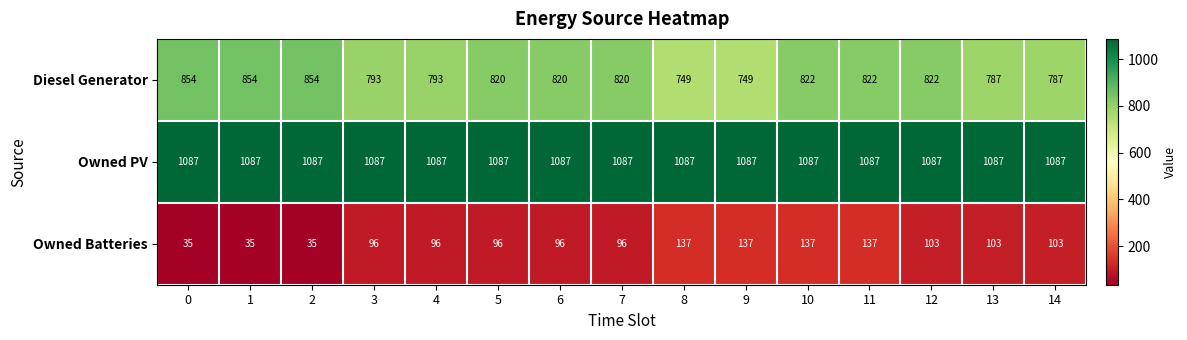

What is the approximate value of Diesel Generator at 2?

854